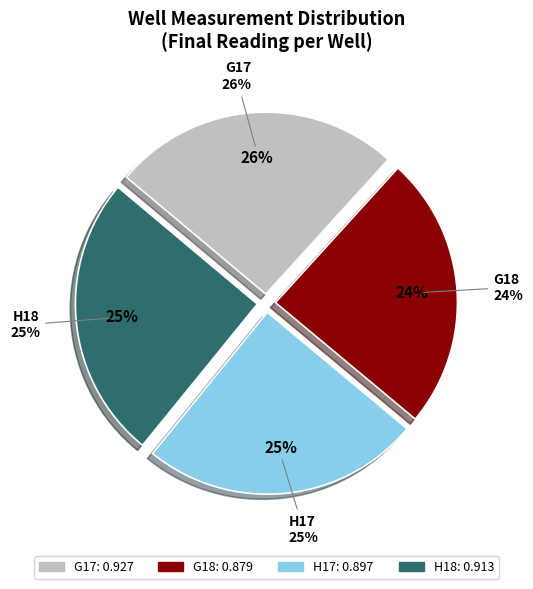

What is the largest slice in the pie chart?

G17